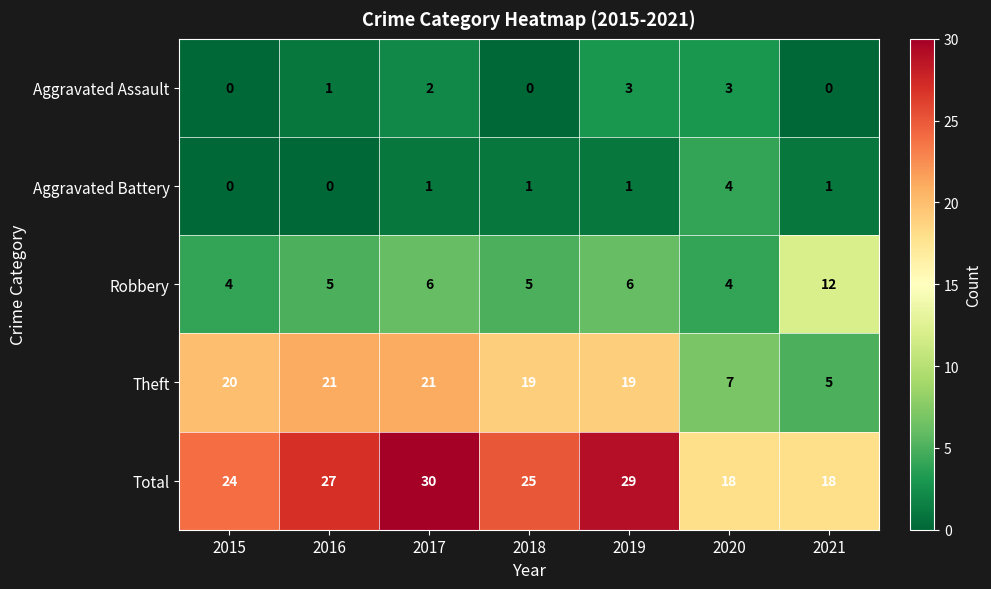

What is the difference between the highest and lowest values at 2021?

18